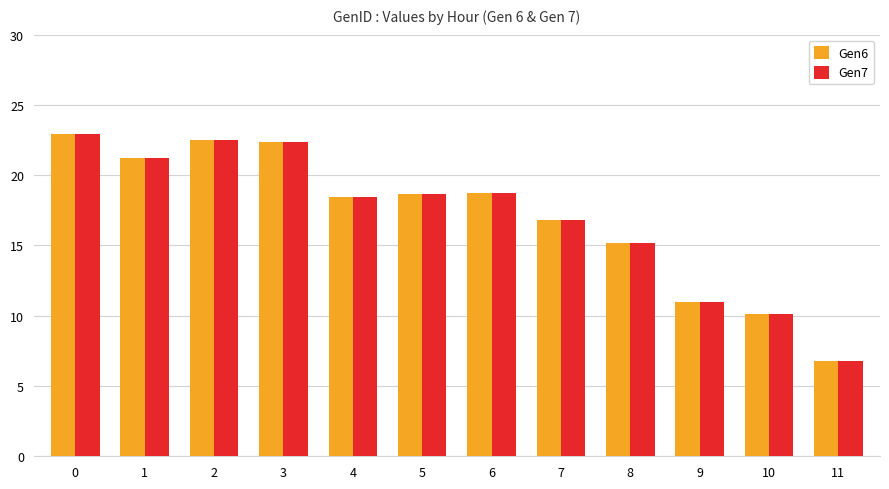

How many values in the Gen7 series exceed 18?

7